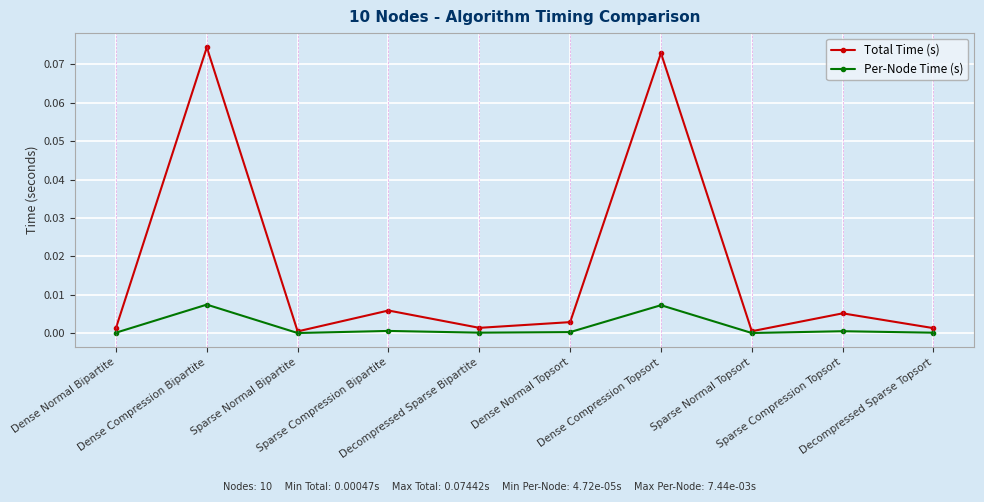

What position from the right is Dense Compression Bipartite?

9